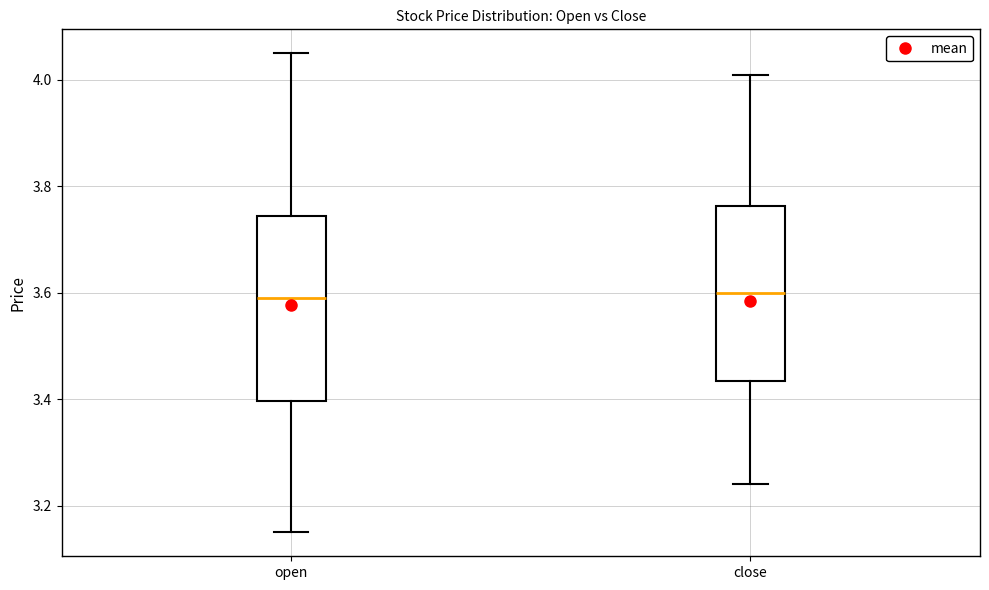

Comparing the boxes themselves (not the whiskers), which one is the tallest?

open